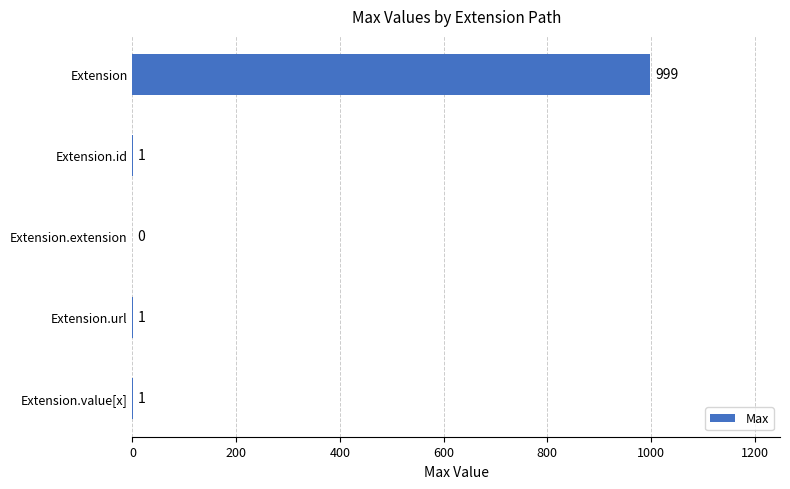

Reading top to bottom, what are all the values shown in this chart?

Extension=999	Extension.id=1	Extension.extension=0	Extension.url=1	Extension.value[x]=1